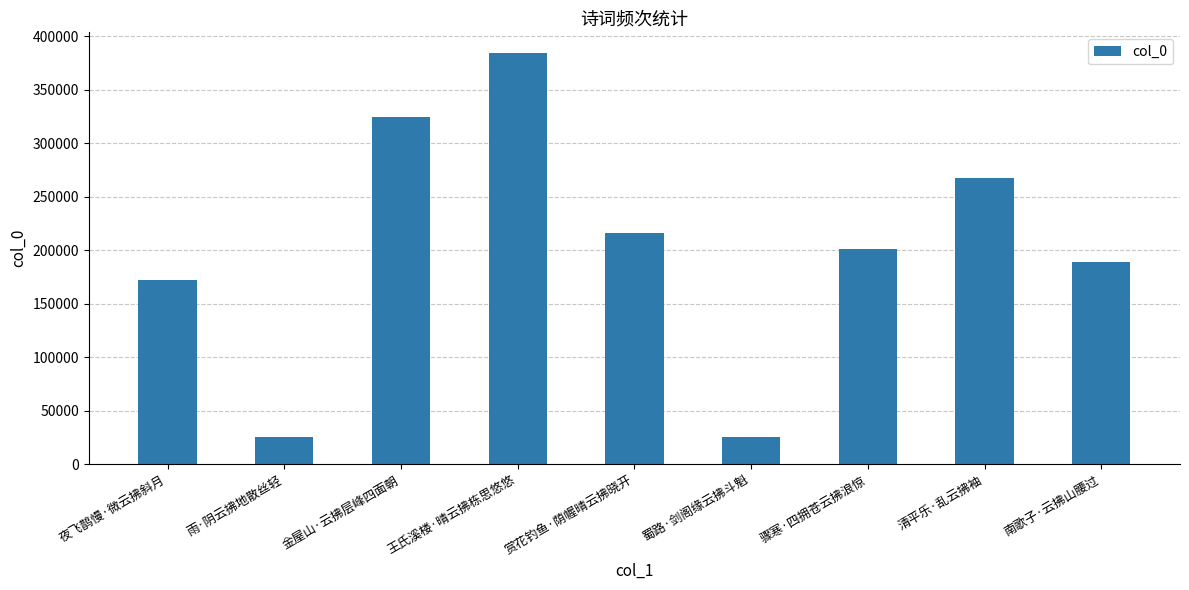

True or false: the data shows 171841 at 夜飞鹊慢·微云拂斜月.

True